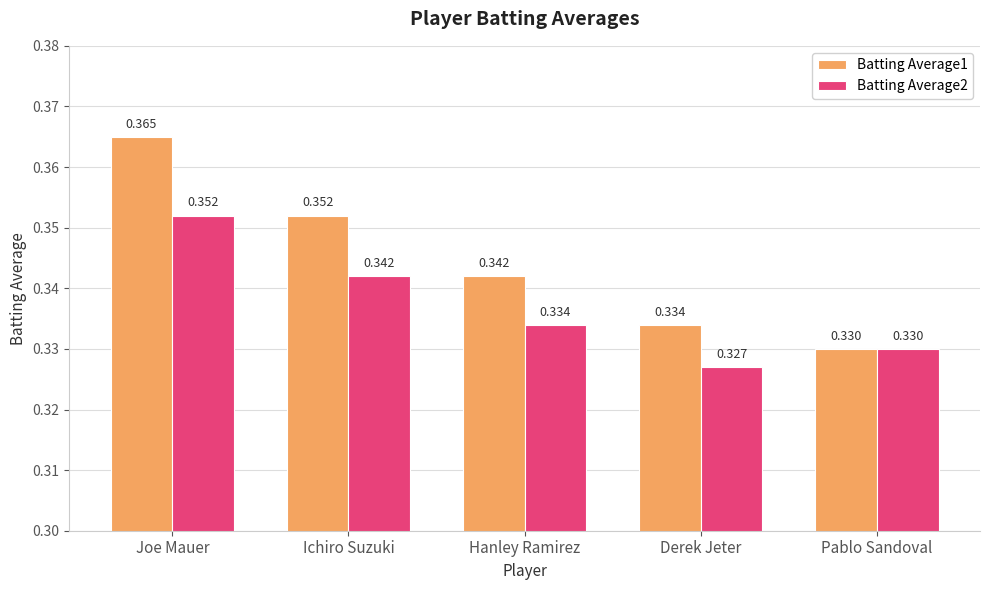

Which series has the widest spread of values?

Batting Average1